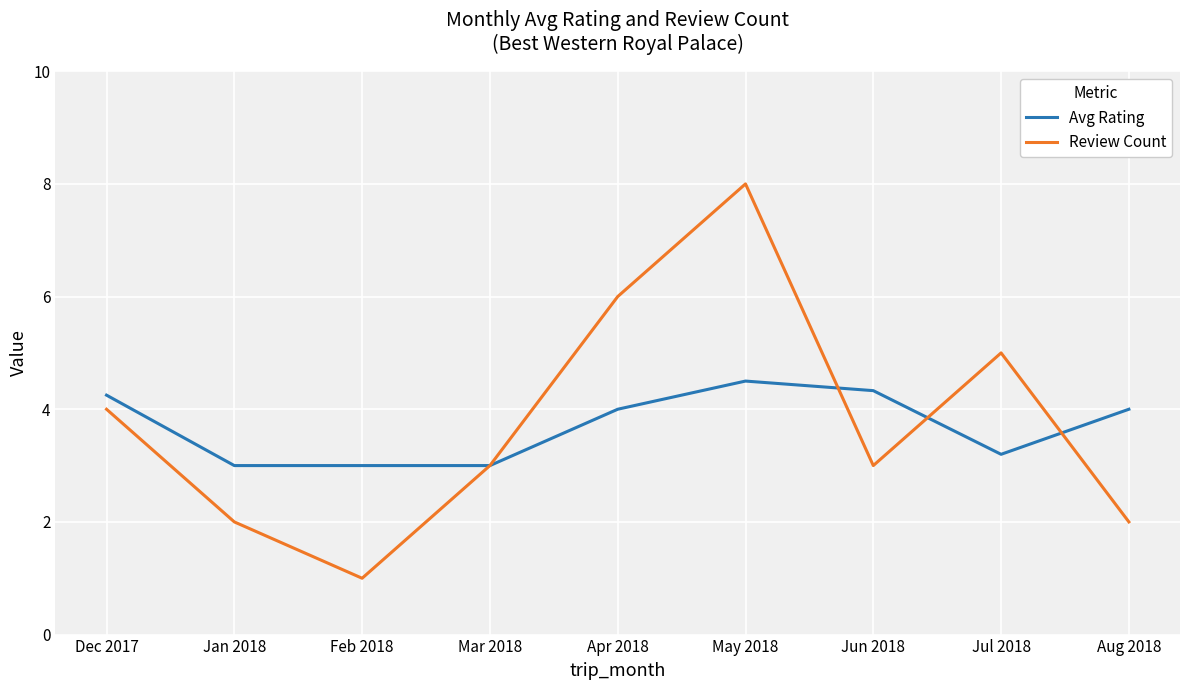

What position from the left is Apr 2018?

5